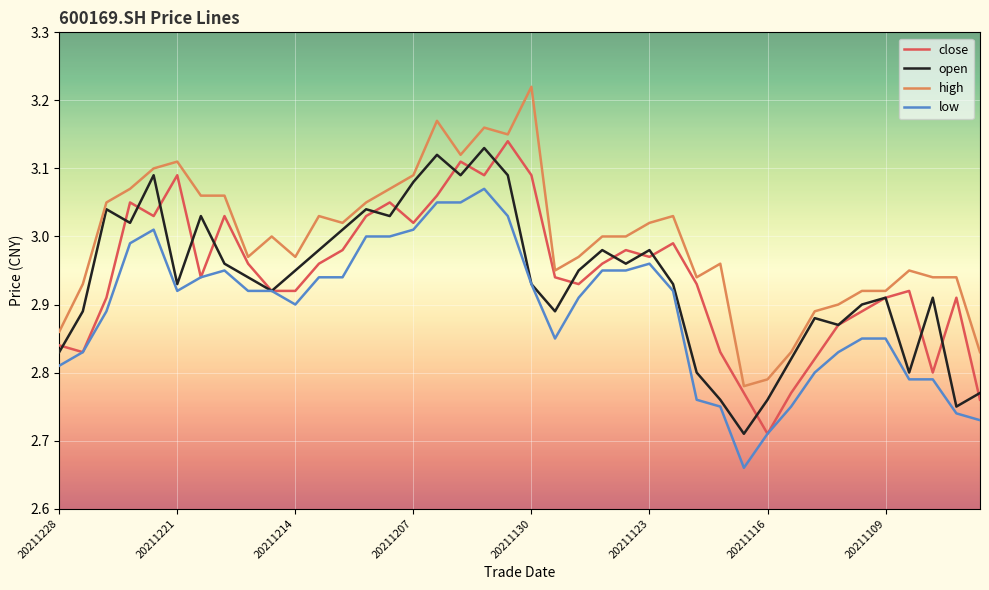

True or false: high and low cross at least once.

False